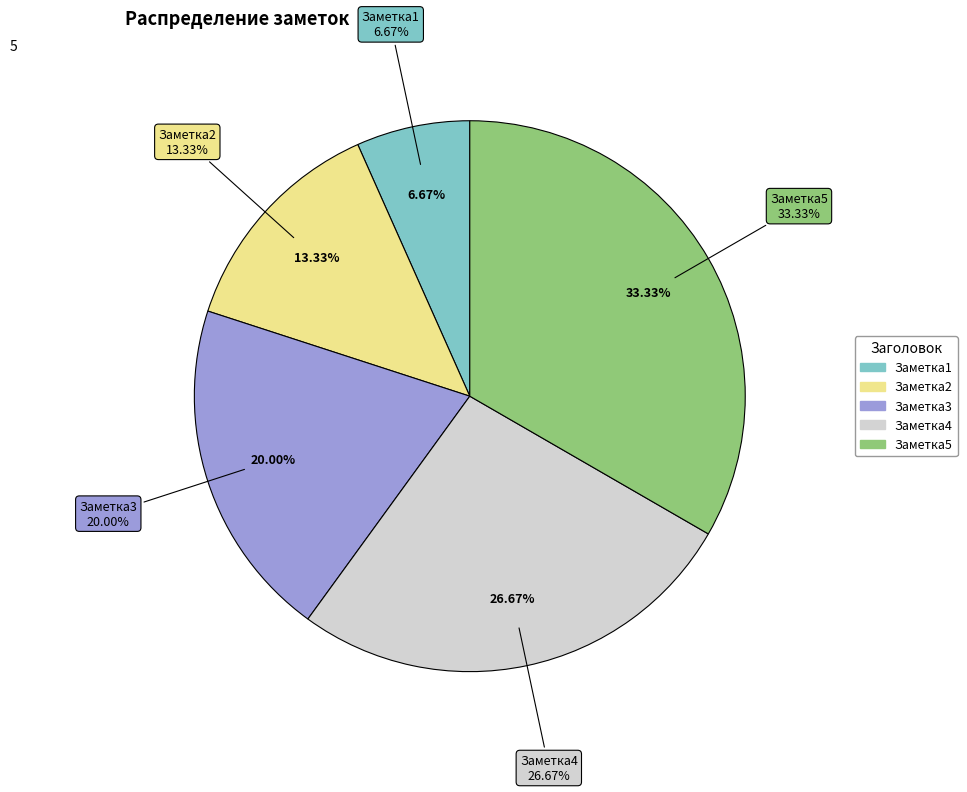

True or false: Заметка2 accounts for 13% of the total.

True